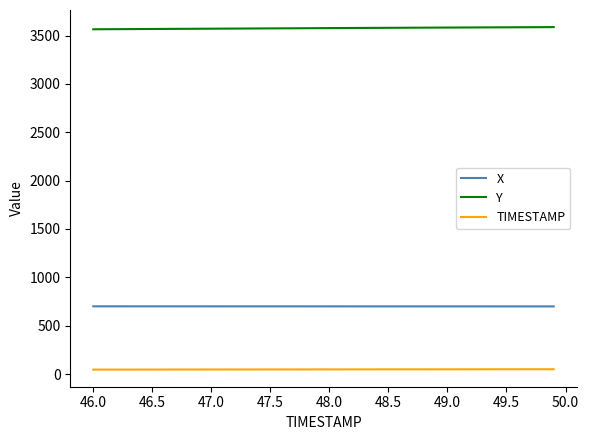

Which series has the largest total across all categories?

Y